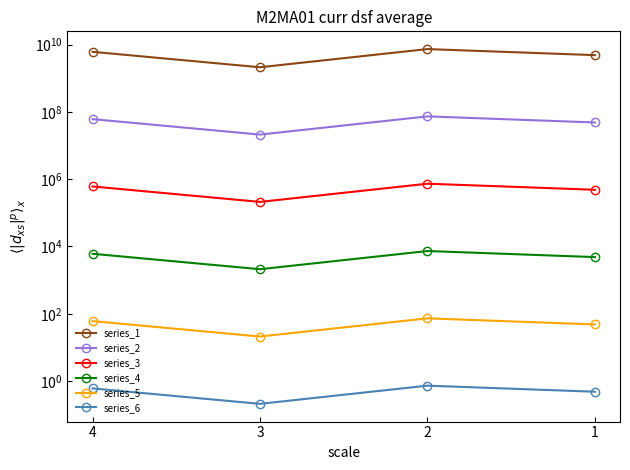

What is the spread (max minus min) of values at 1?

4833999999.5